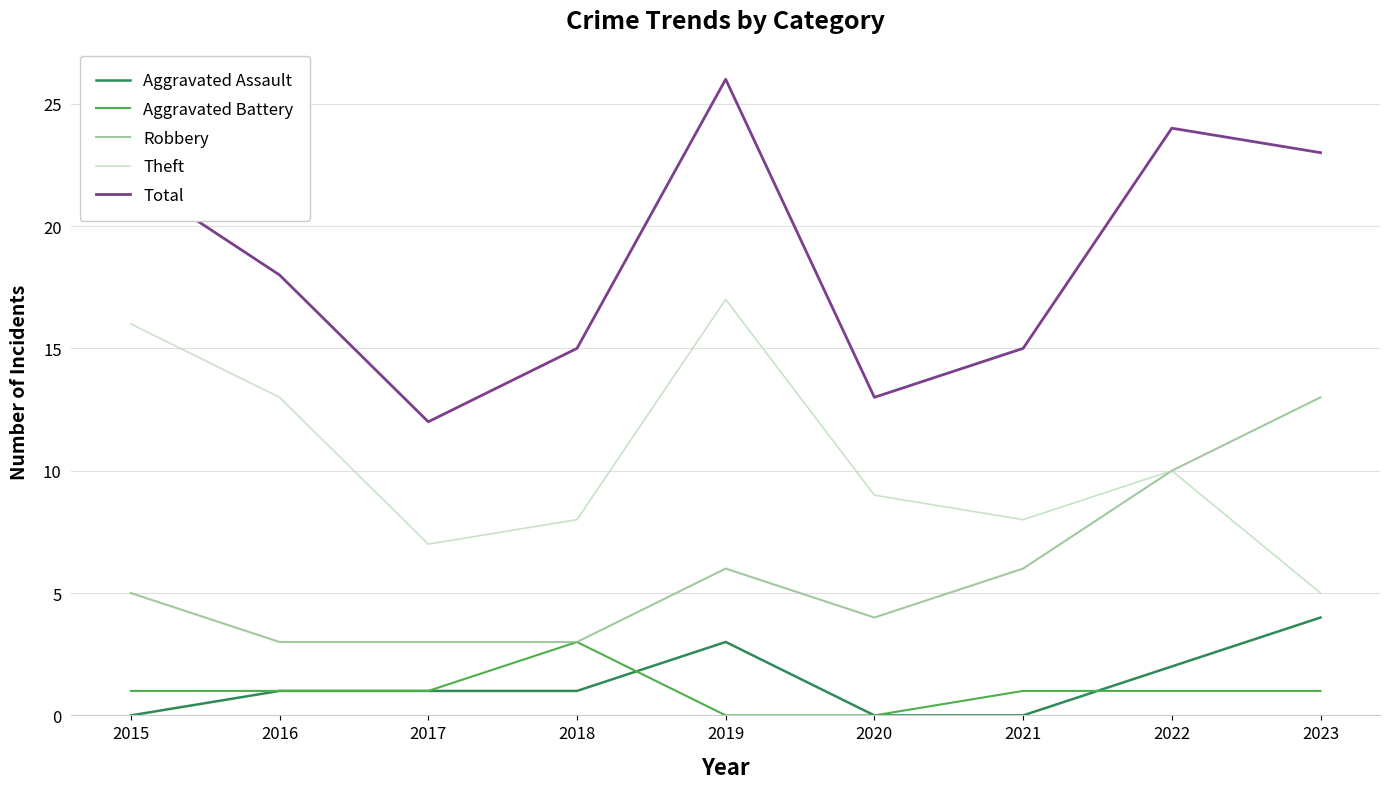

What is the highest value of the Aggravated Assault series?

4